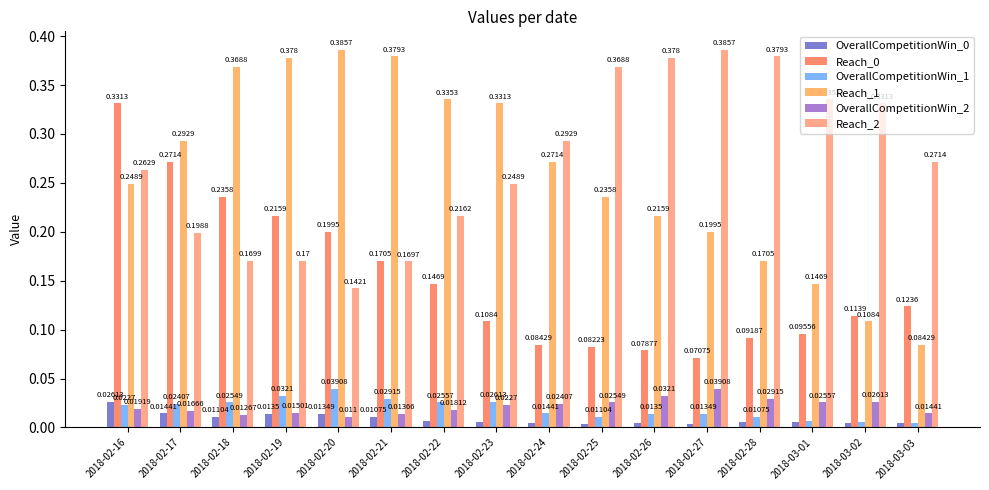

Does the chart contain stacked bars?

No